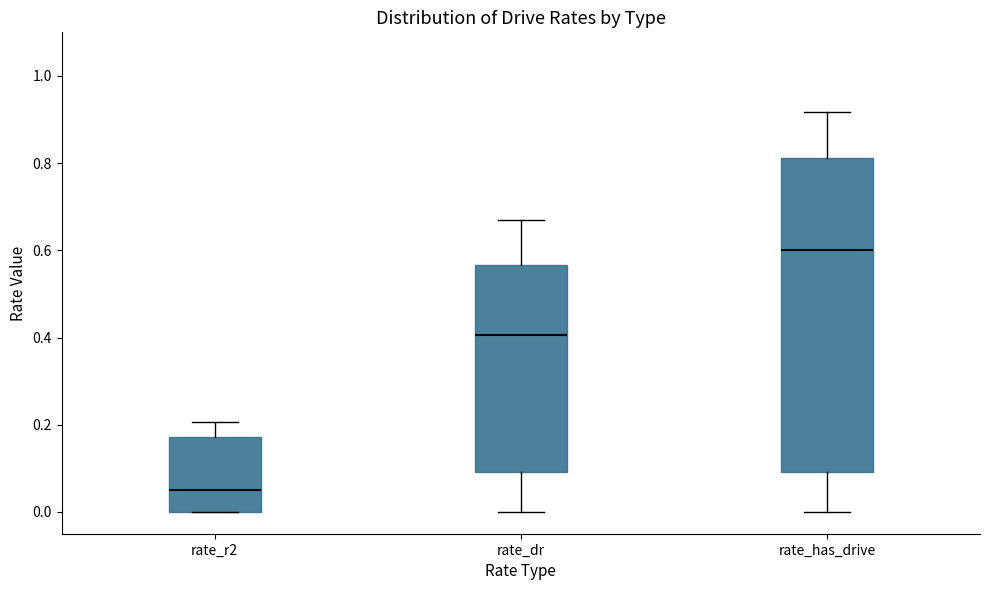

Reading left to right, read every box against the y-axis: the position of its median line, the range the box covers, and the ends of its whiskers. The values are not printed on the chart, so give them approximately, as read against the axis.

rate_r2: median 0.06, box 0.00 to 0.18, whiskers 0.00 to 0.20
rate_dr: median 0.40, box 0.10 to 0.56, whiskers 0.00 to 0.68
rate_has_drive: median 0.60, box 0.10 to 0.82, whiskers 0.00 to 0.92